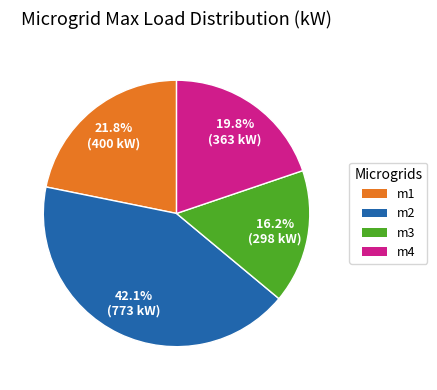

Between m1 and m3, which is larger?

m1